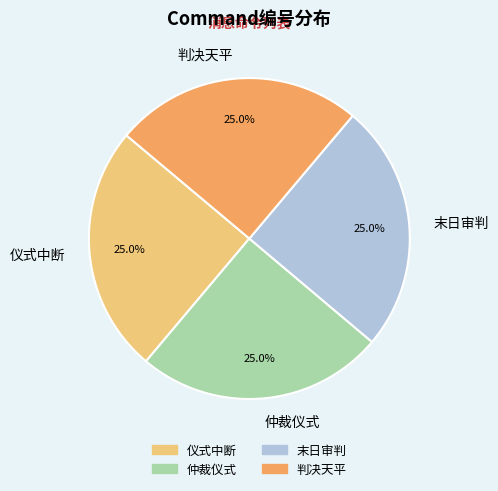

Combined, what portion of the pie is 末日审判 and 仲裁仪式?

50.0%